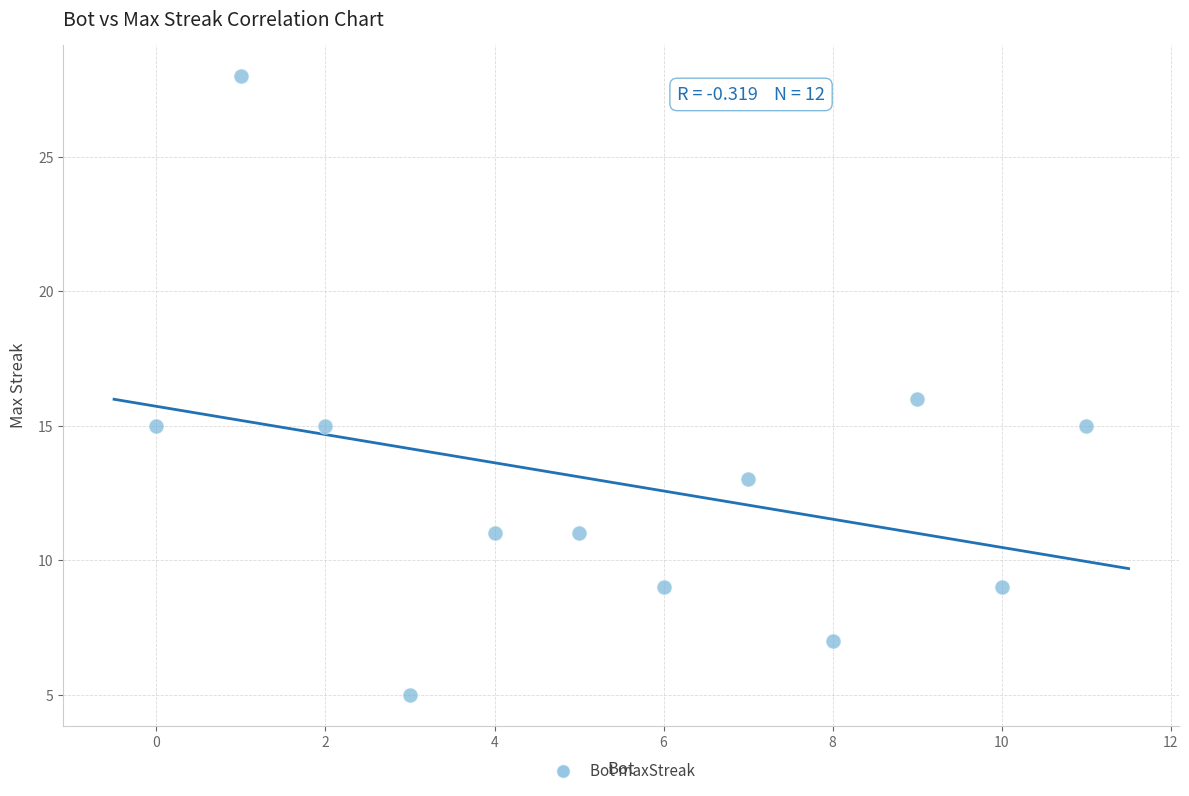

What is the average Y value?

13